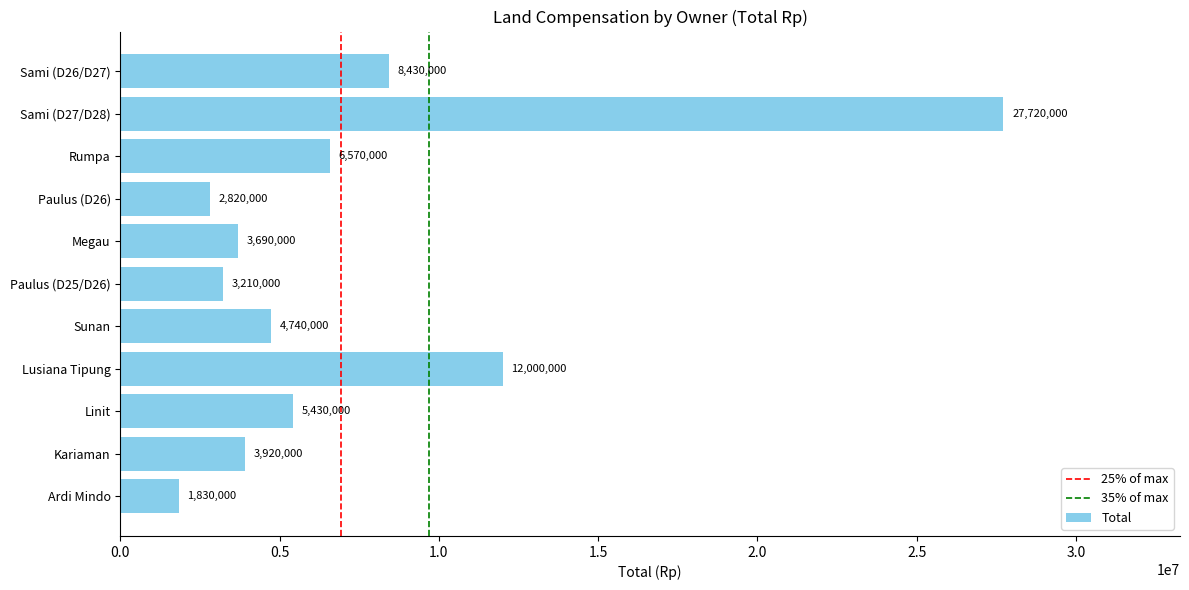

What is the approximate value at Kariaman, to the nearest 10?

3920000